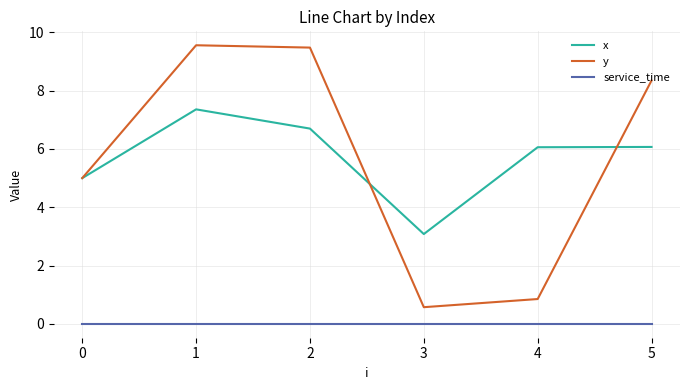

True or false: service_time and y cross at least once.

False